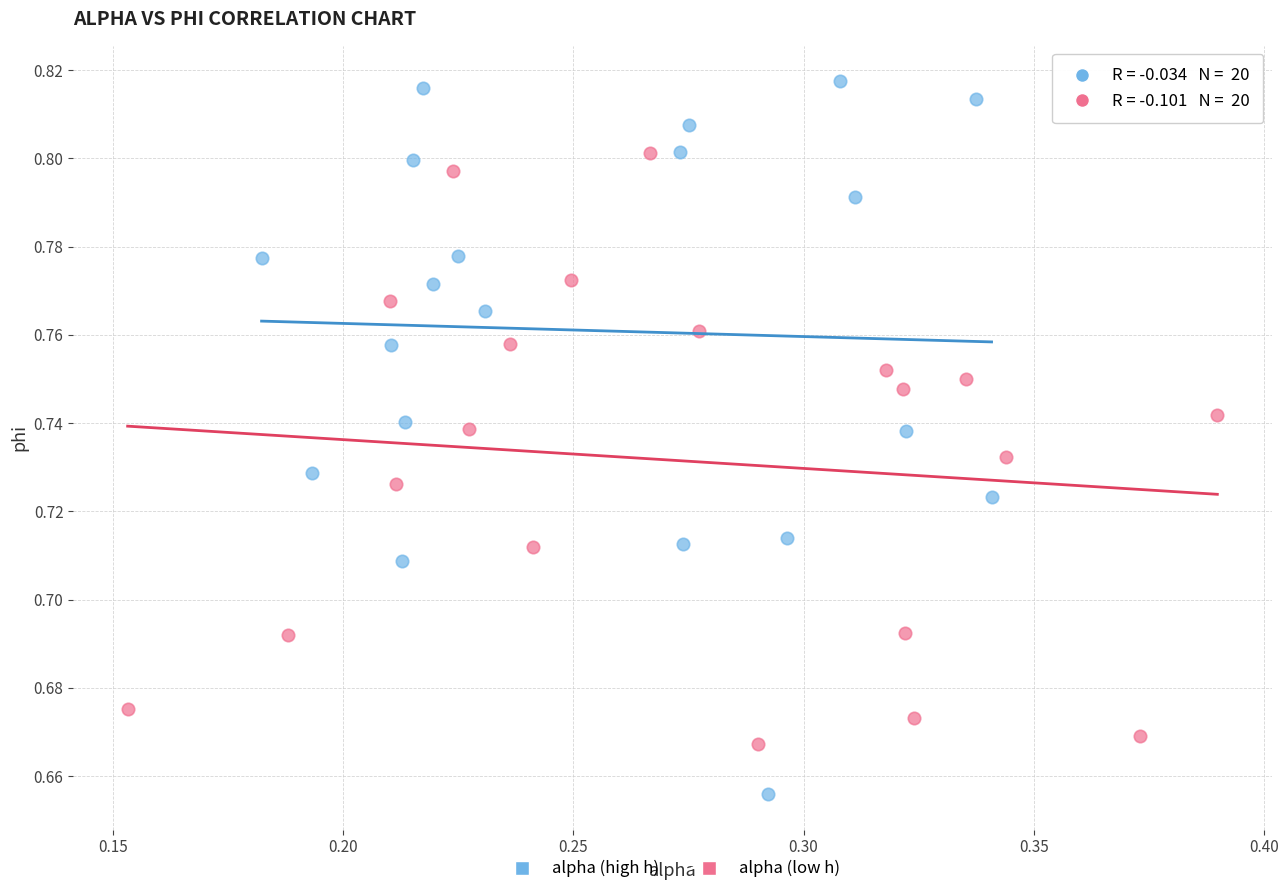

Which series contains the highest Y value?

alpha (high h)